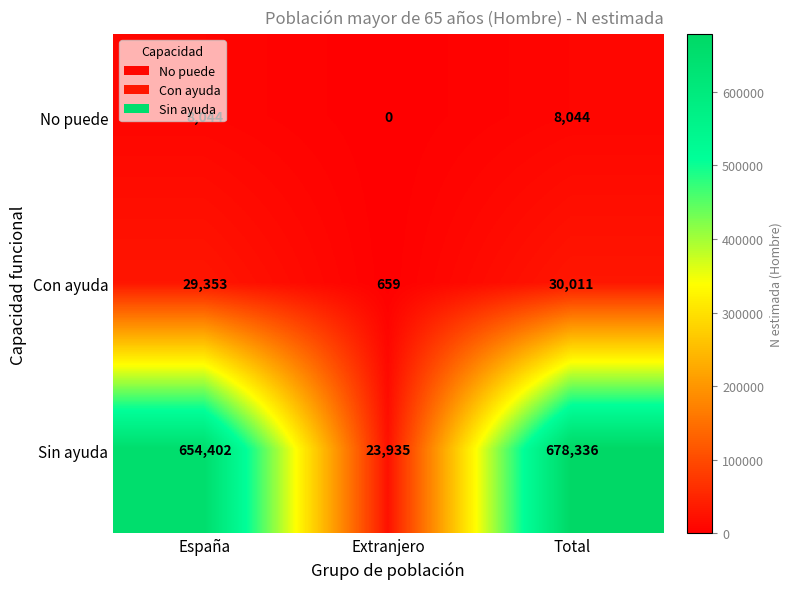

At which category is the sum across all series the highest?

Total